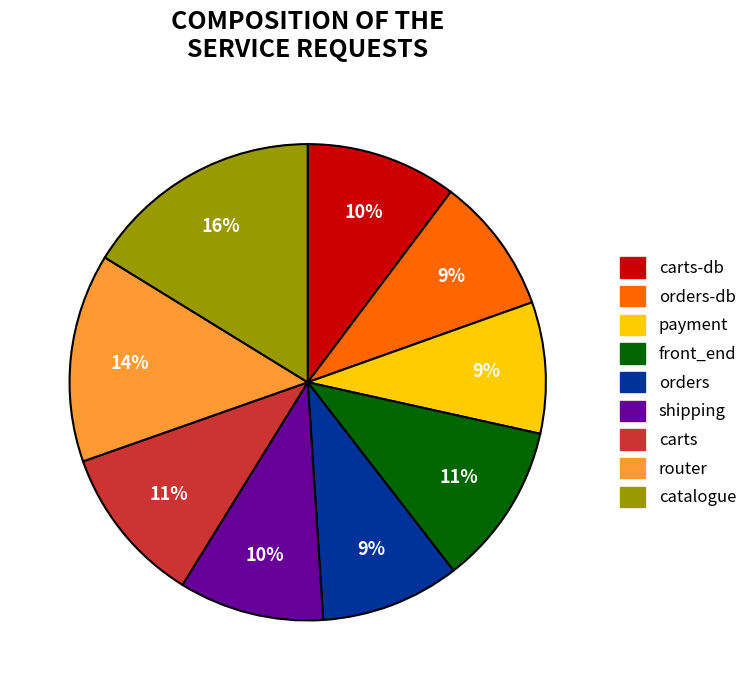

What is the largest slice in the pie chart?

catalogue